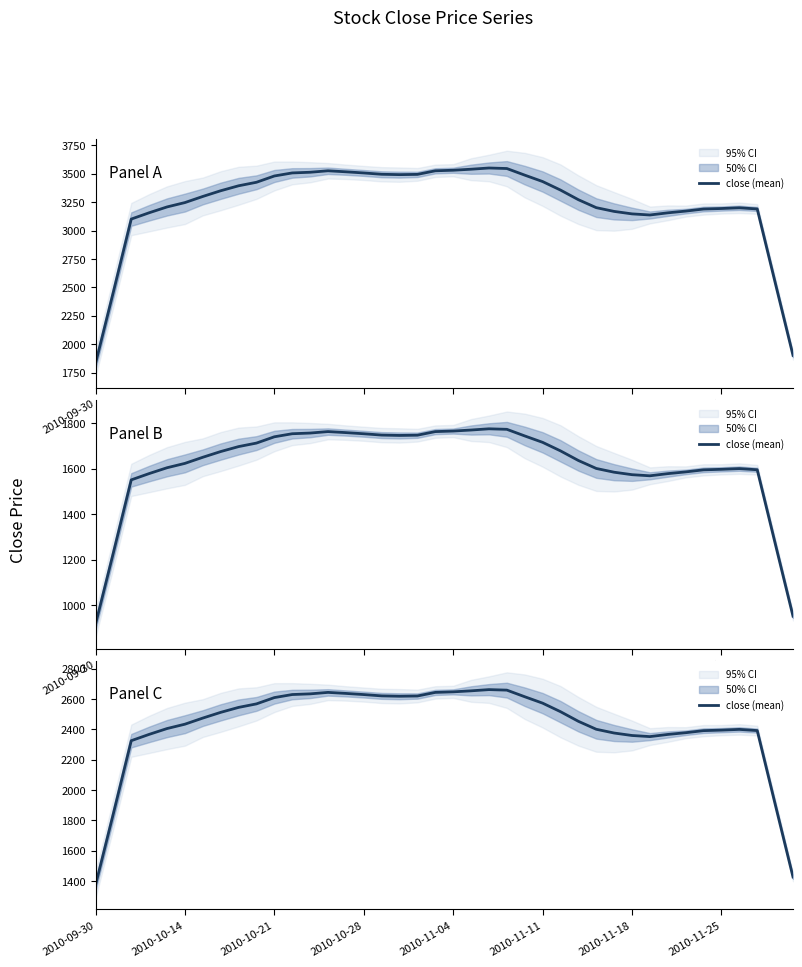

How many lines are shown in the chart?

1